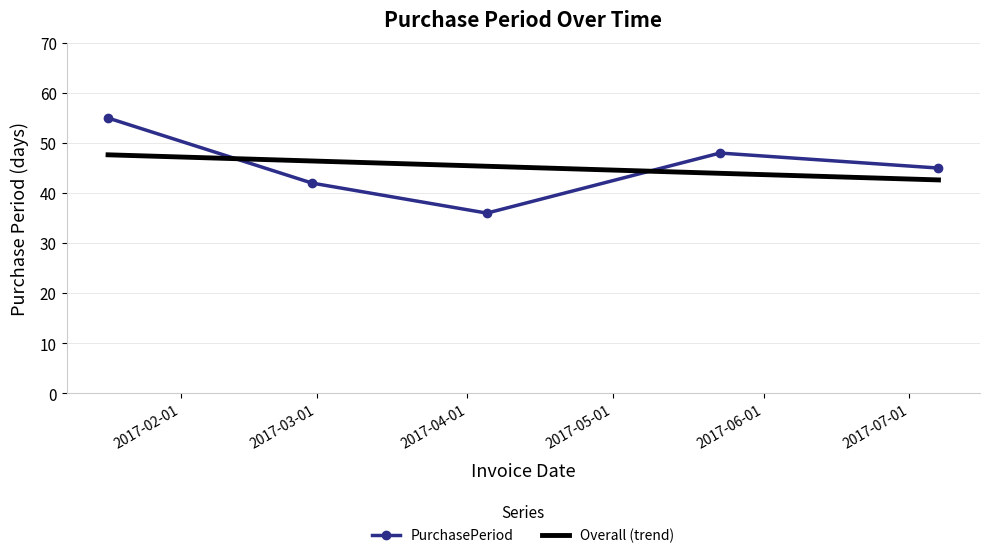

Rank the categories by value from lowest to highest.

2017-04-05, 2017-02-28, 2017-07-07, 2017-05-23, 2017-01-17